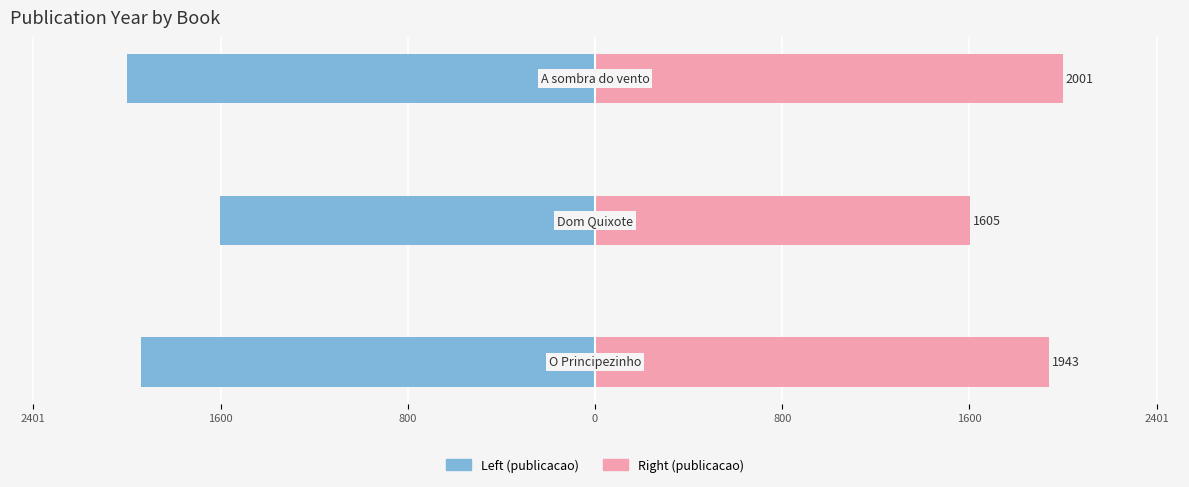

Reading left to right, list all the values displayed in this chart.

Left: 2401=-1943	1600=-1605	800=-2001
Right: 2401=1943	1600=1605	800=2001